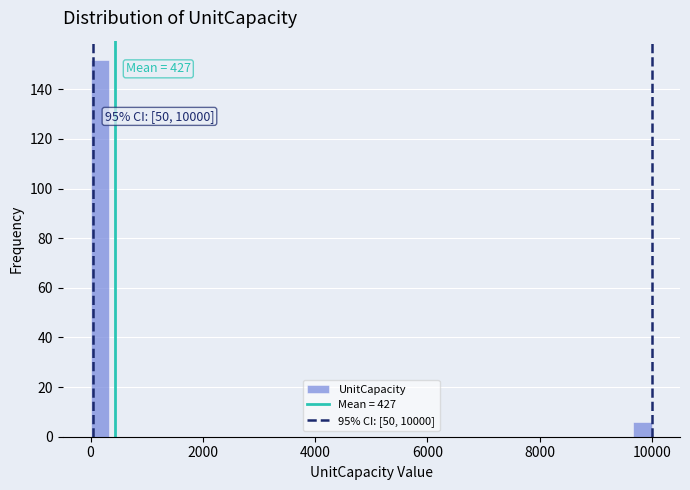

Read against the x-axis, roughly where is the centre of the tallest bar?

200